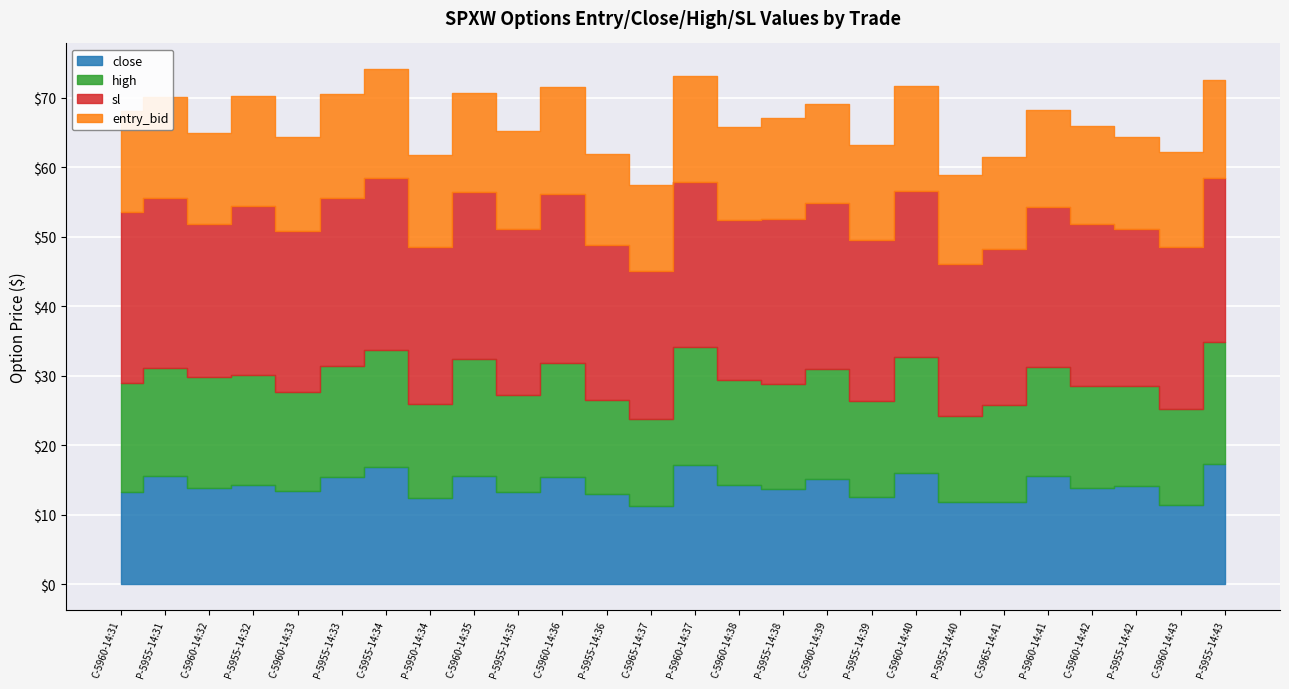

What is the value of the close point at the 10th from the left?

13.2